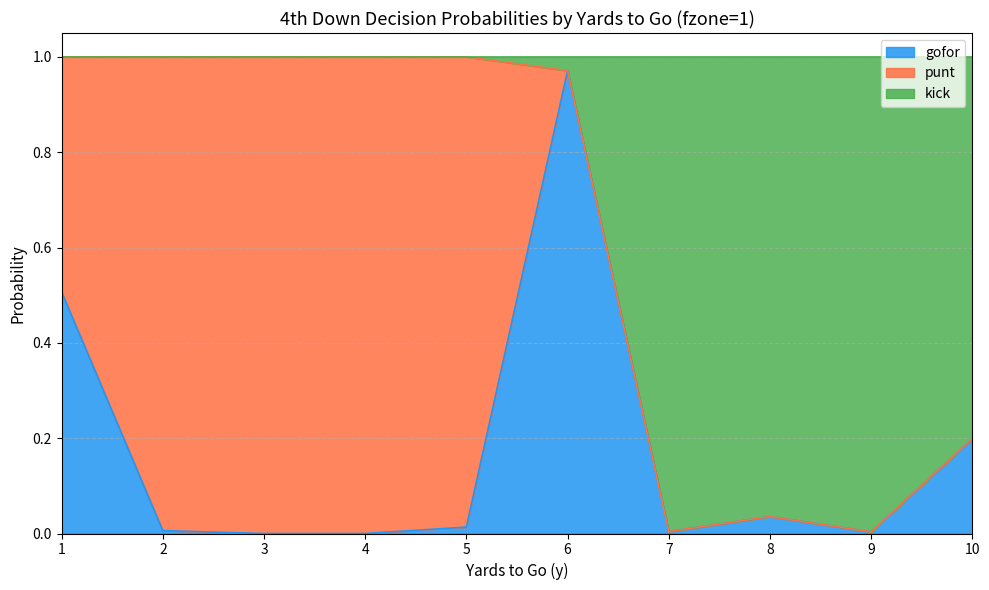

The gofor series shows 0.7 at 6. True or false?

False